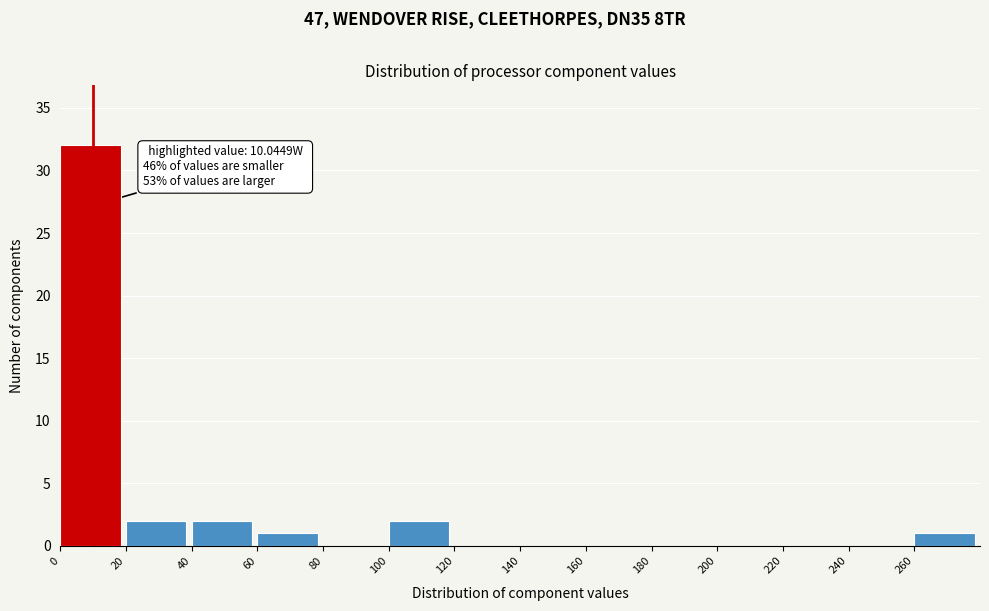

Which range on the x-axis has the tallest bar?

0 to 20